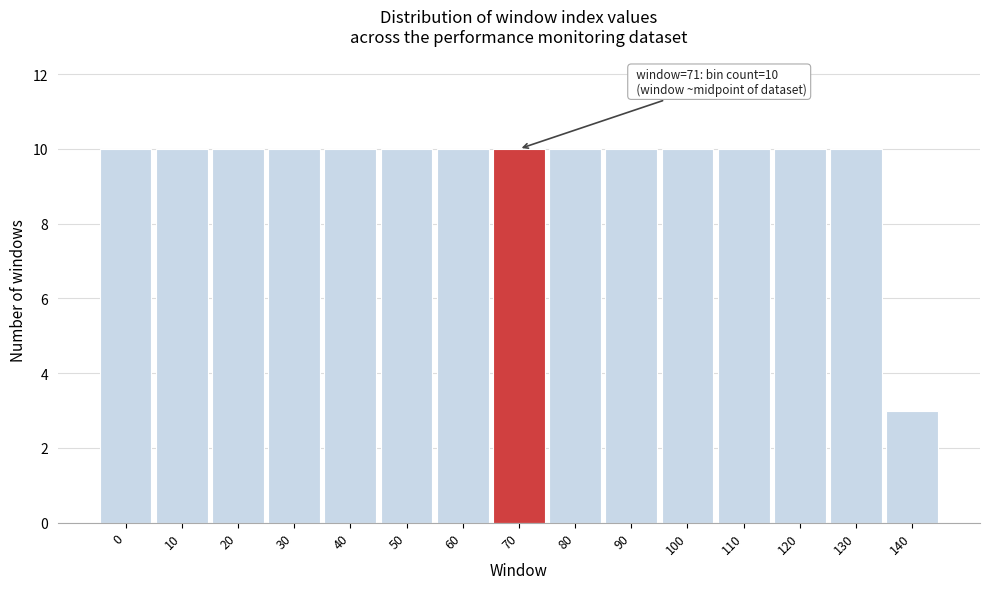

Reading left to right, list all the values displayed in this chart.

10	10	10	10	10	10	10	10	10	10	10	10	10	10	3